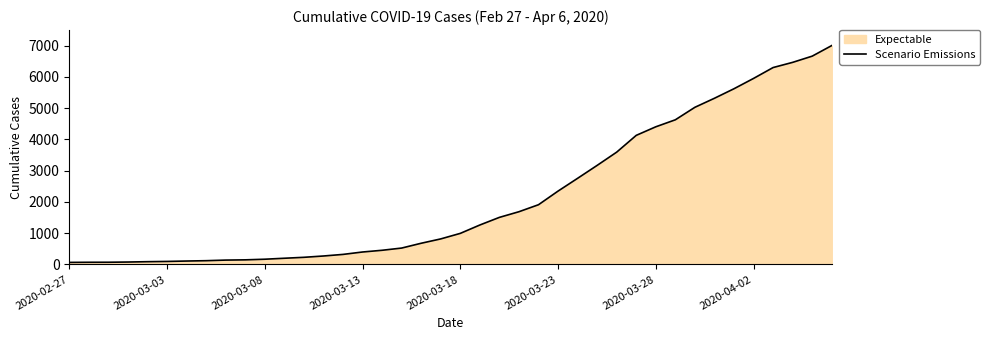

What is the difference between the maximum and minimum values?

6940